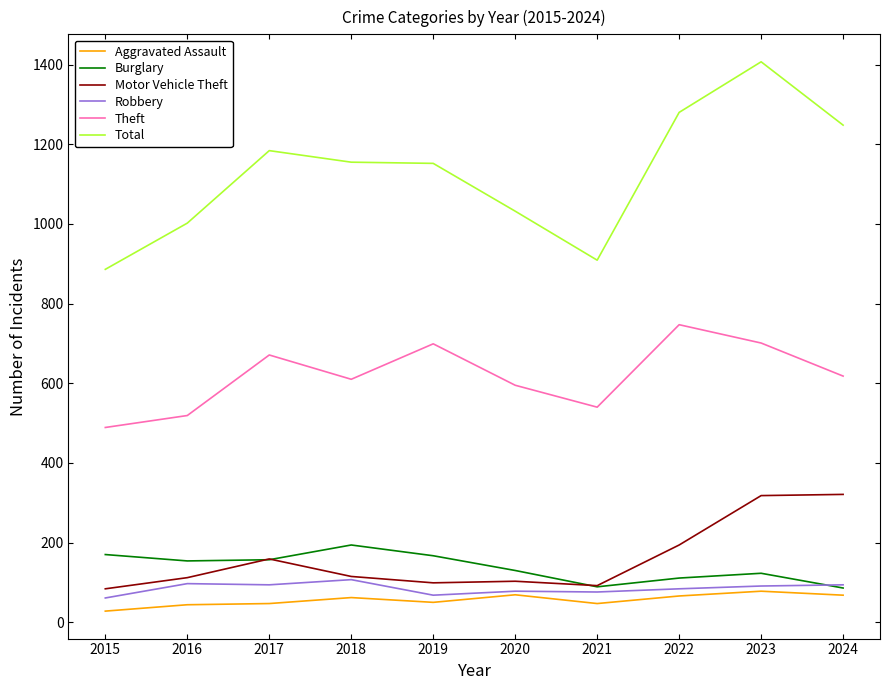

What is the sum of all Motor Vehicle Theft values?

1597